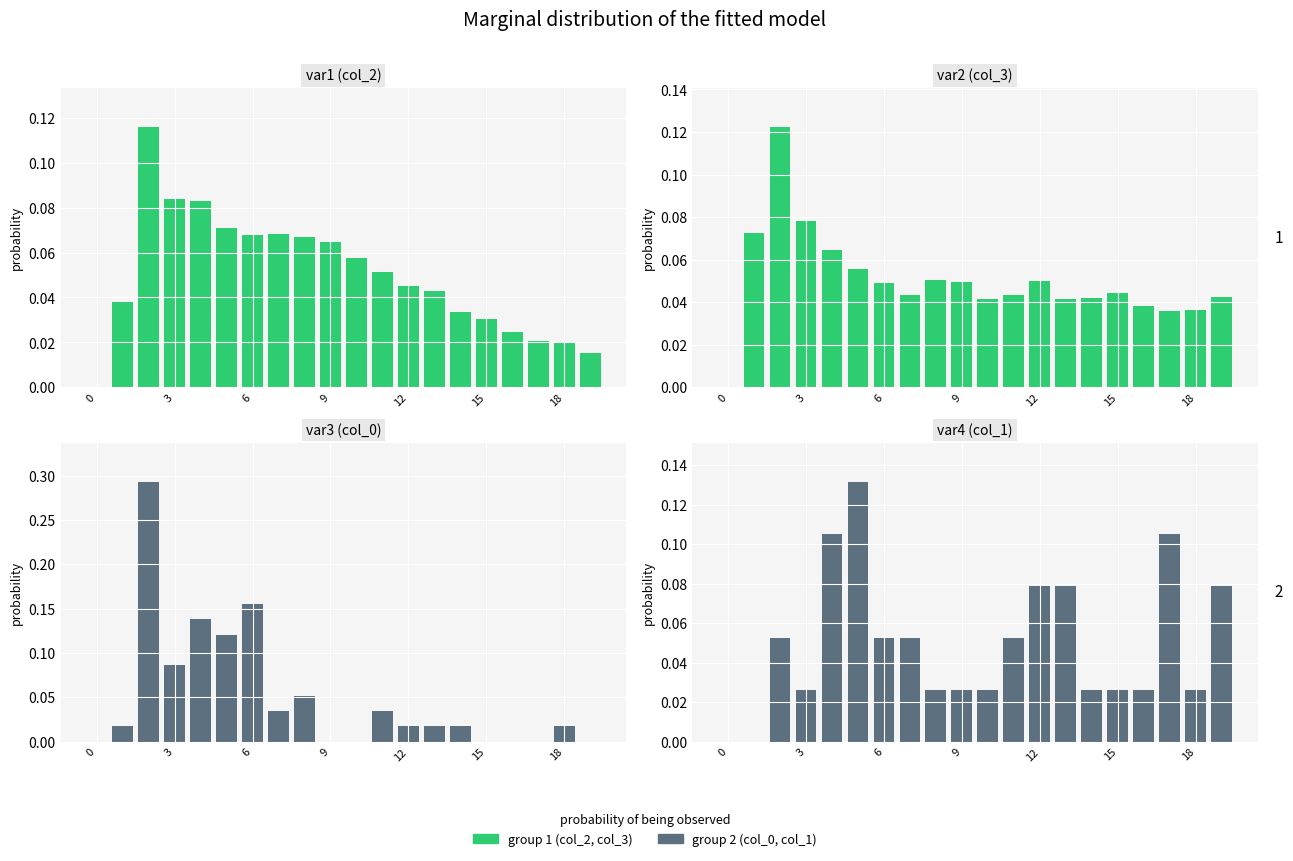

What is the difference between the maximum and second lowest values in the col_3 (normalized) series?

0.1